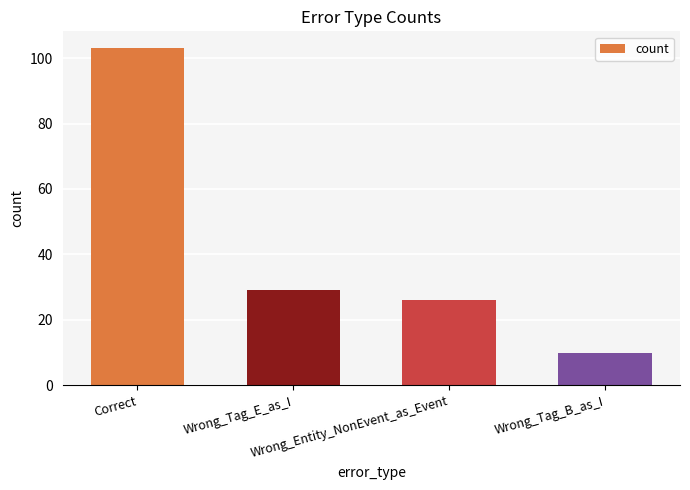

What is the smallest value displayed?

10